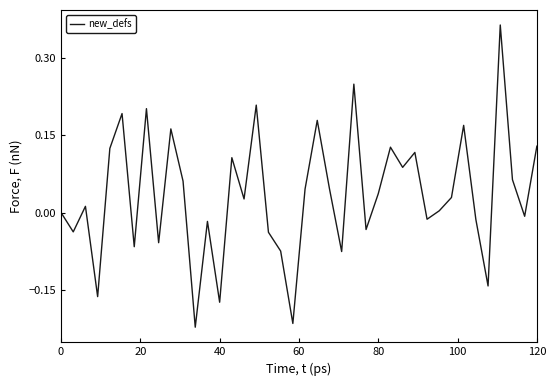

What is the difference between the maximum and minimum values?

0.6